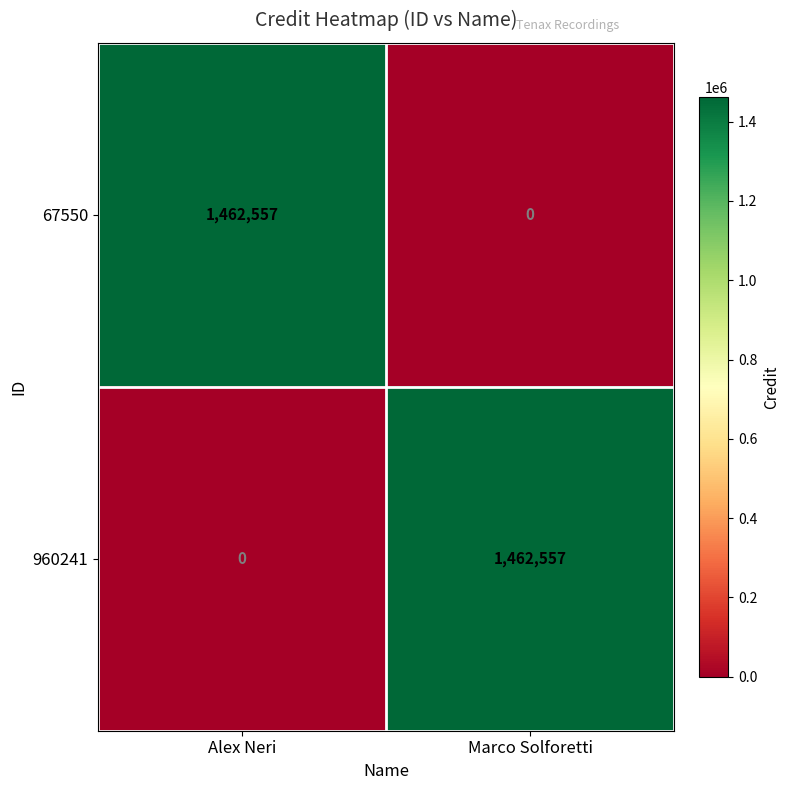

What is the maximum value shown in the chart?

1462557